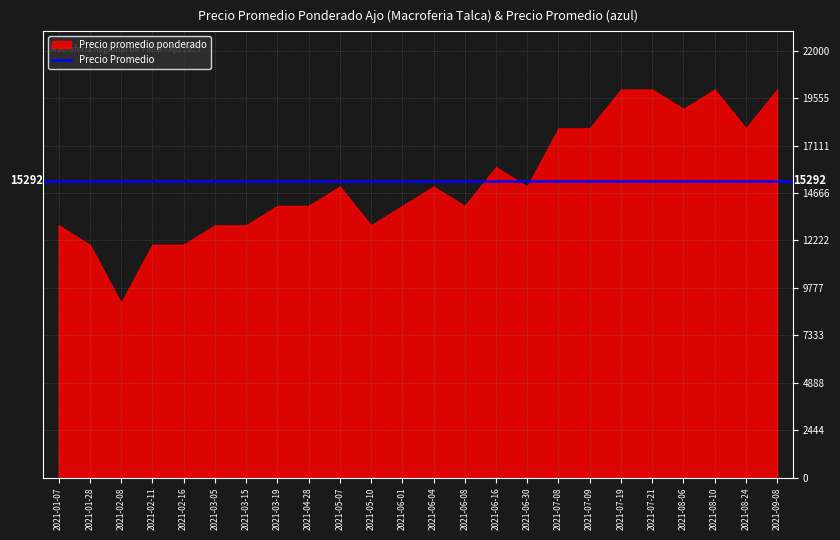

How many series are shown in this chart?

1